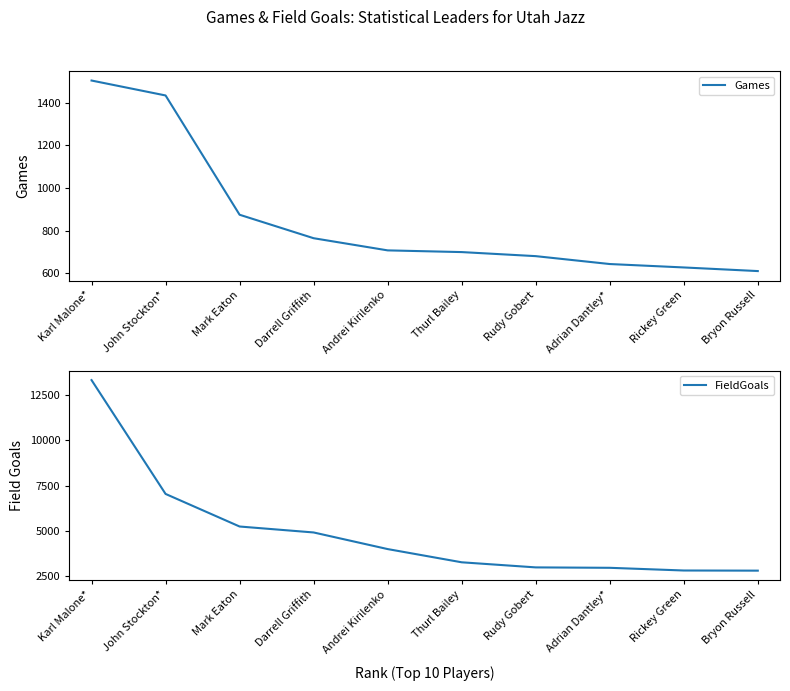

Between Andrei Kirilenko and Rudy Gobert, which is larger?

Andrei Kirilenko